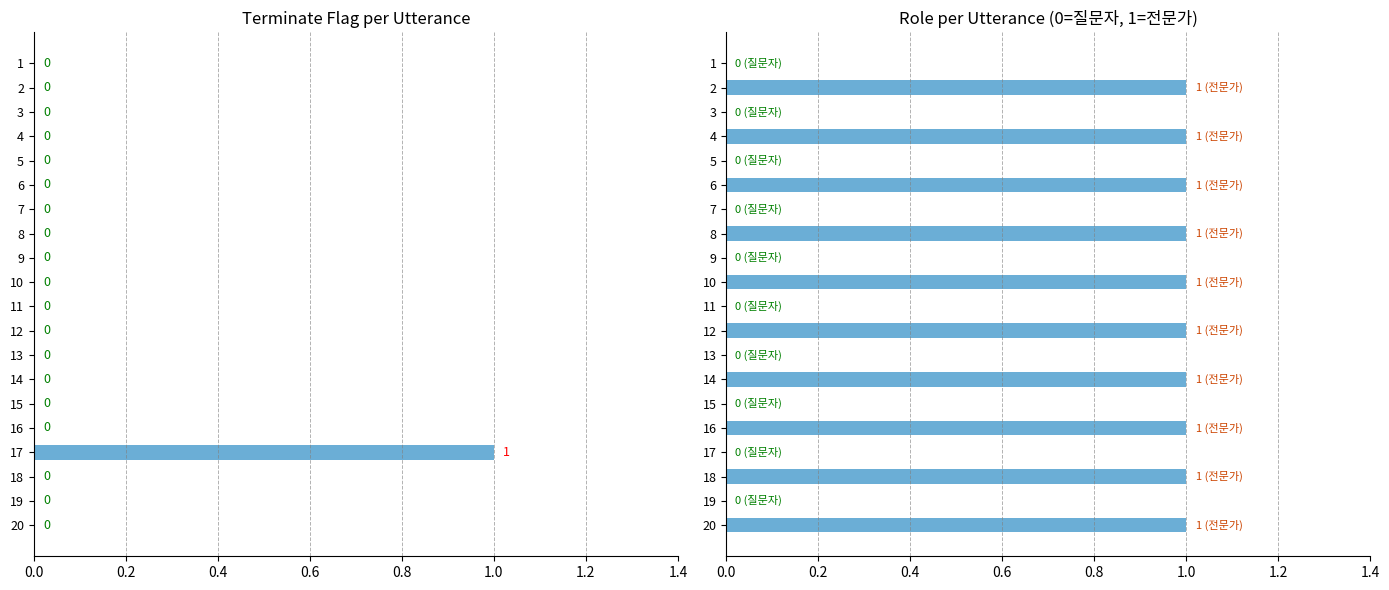

Which has a higher value, 12 or 3?

12